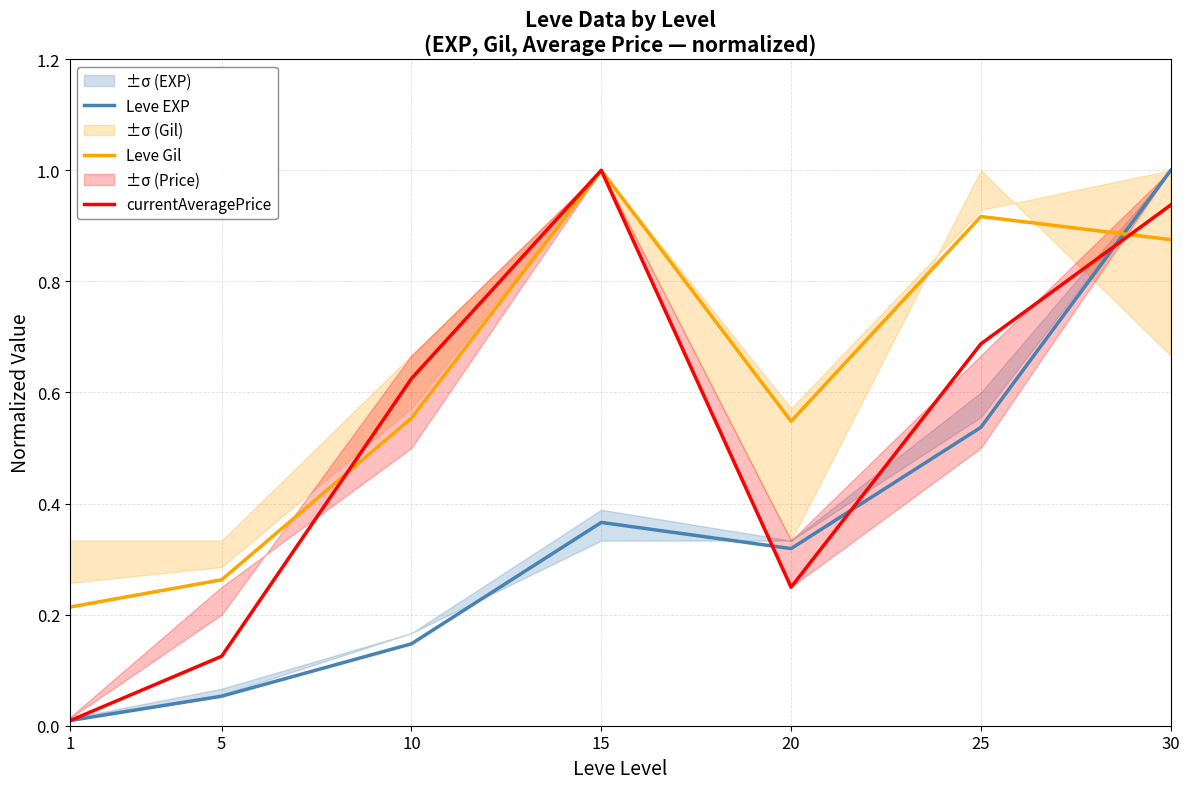

What is the highest value of the currentAveragePrice series?

1.0